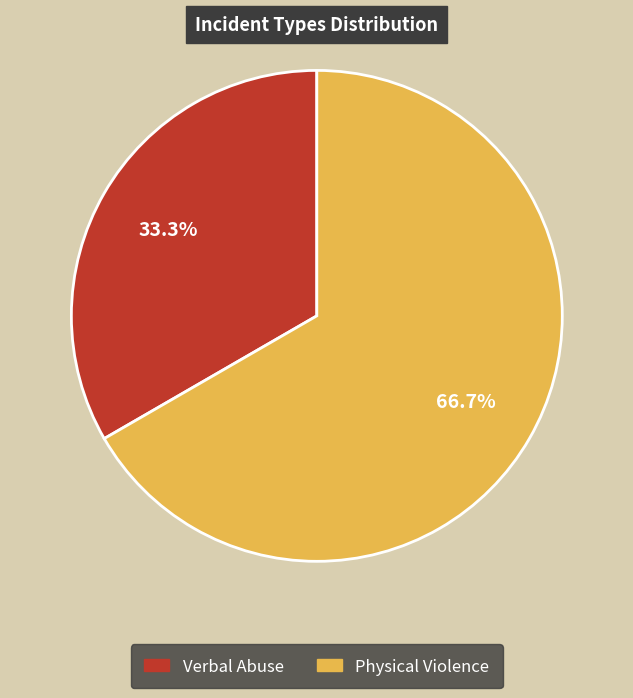

How many slices are in this pie chart?

2